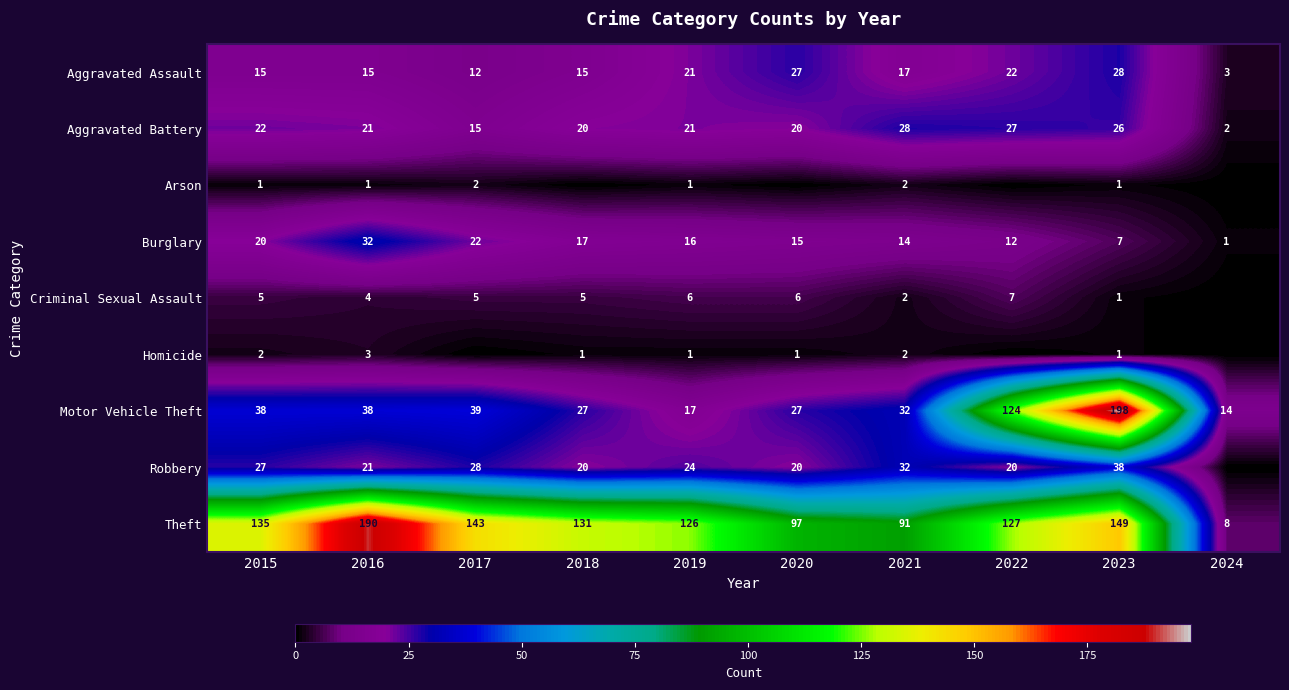

How many data points in Theft are less than 131?

5